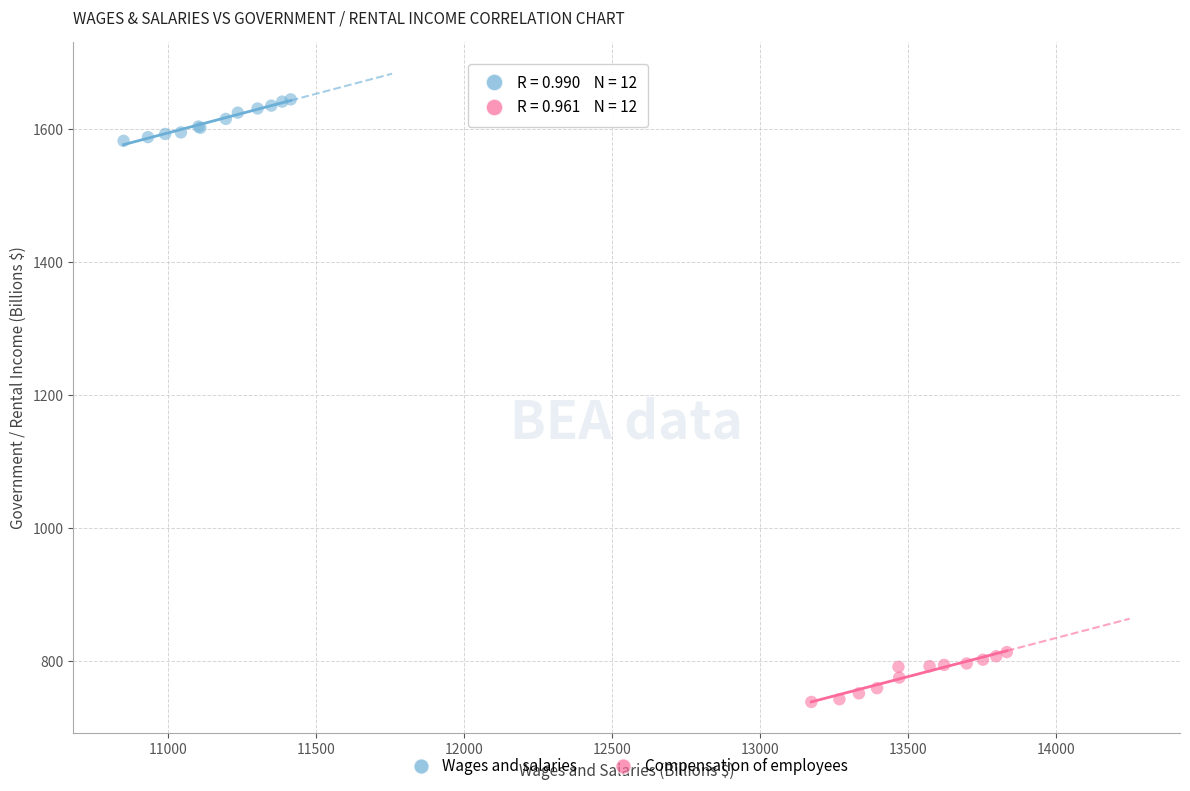

Which series reaches the maximum Y coordinate?

Wages and salaries